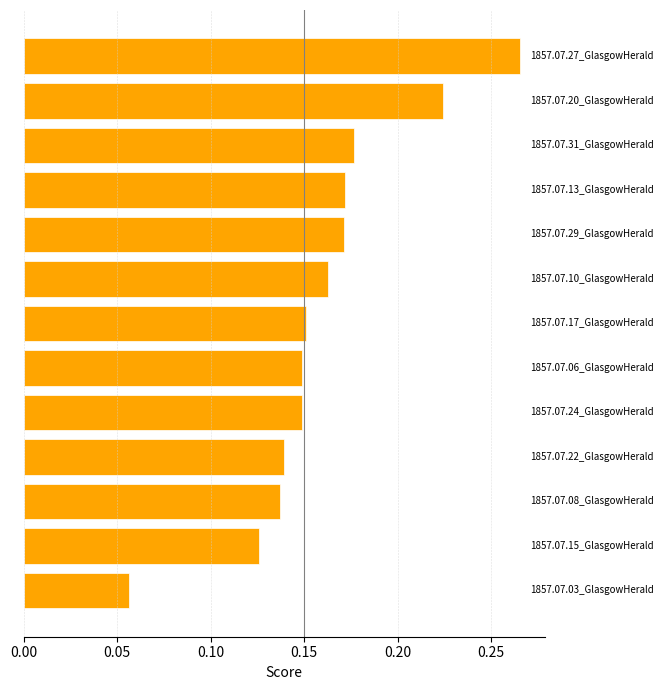

Count the values in the range 0 to 1.

13